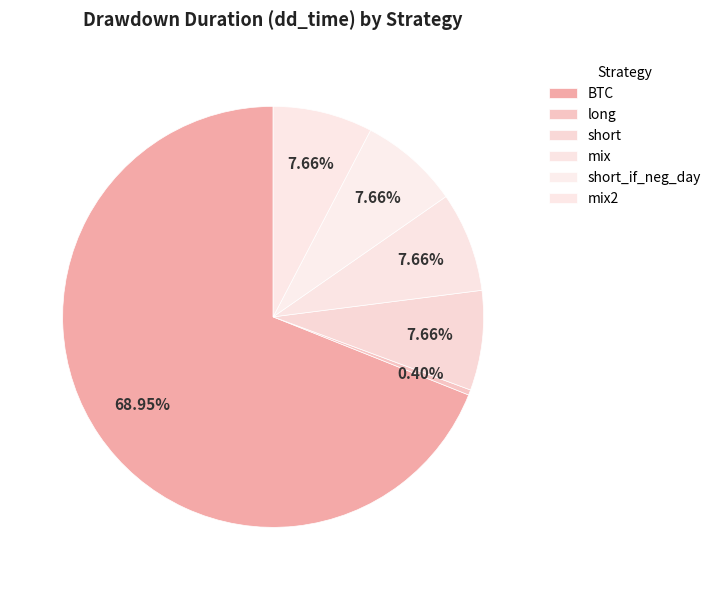

How many segments does this pie chart have?

6